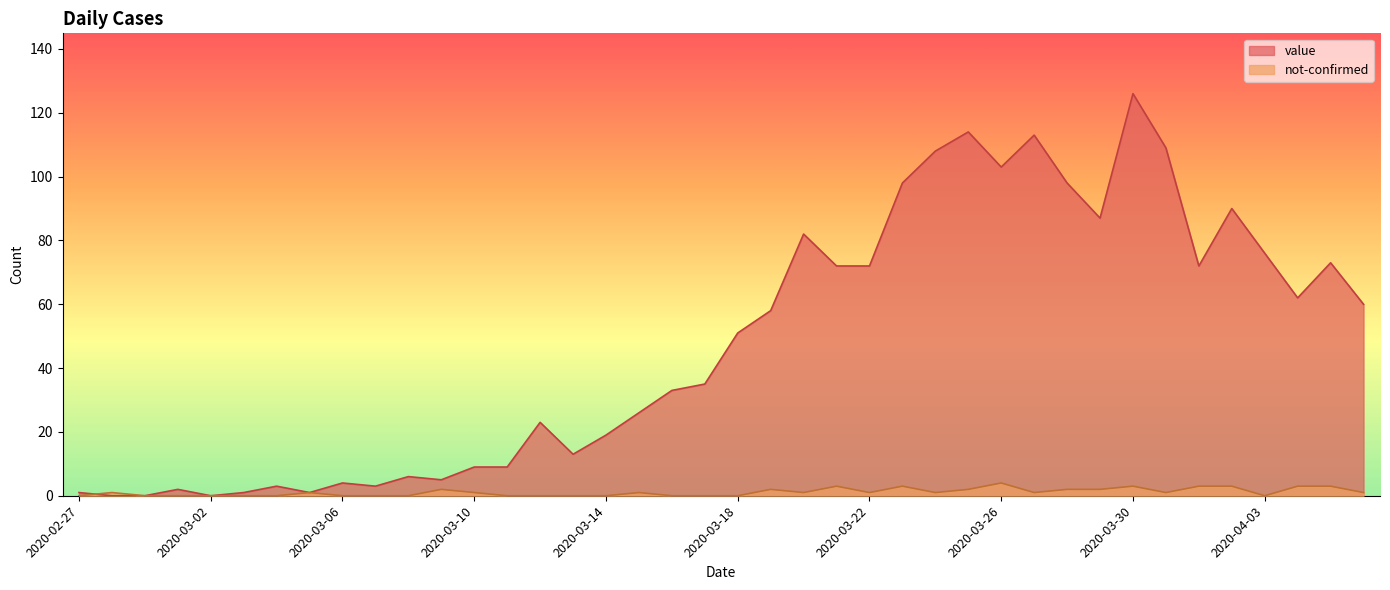

Reading left to right, extract all data points from this chart.

value: 1	0	0	2	0	1	3	1	4	3	6	5	9	9	23	13	19	26	33	35	51	58	82	72	72	98	108	114	103	113	98	87	126	109	72	90	76	62	73	60
not-confirmed: 0	1	0	0	0	0	0	1	0	0	0	2	1	0	0	0	0	1	0	0	0	2	1	3	1	3	1	2	4	1	2	2	3	1	3	3	0	3	3	1